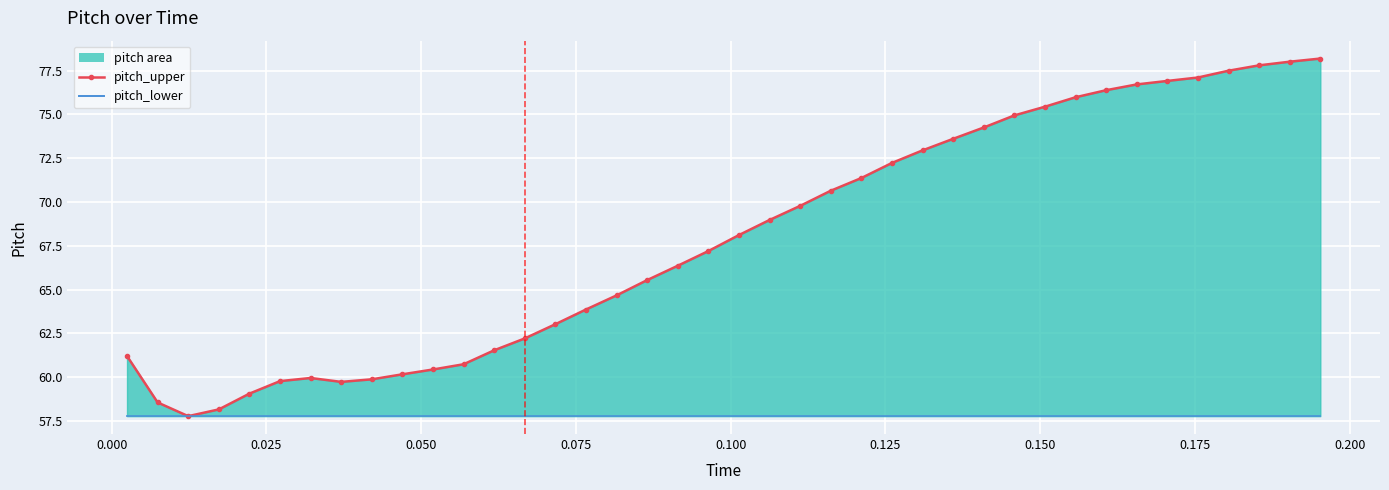

What is the greatest value displayed?

78.2